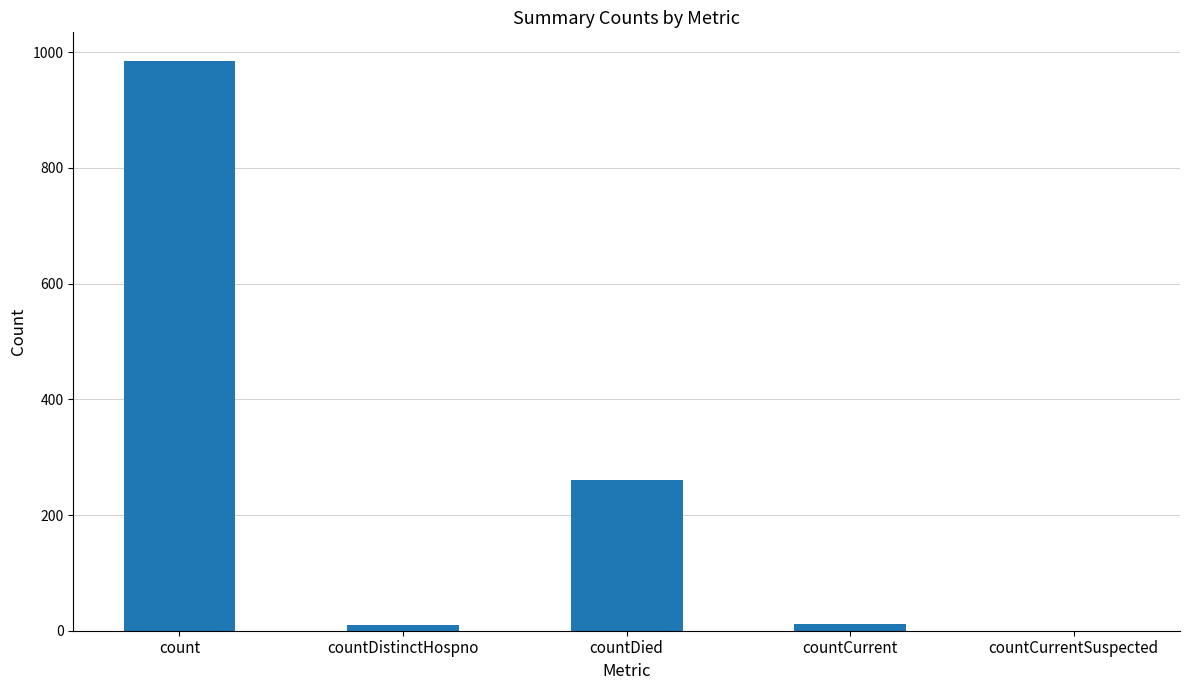

What is the sum of all values?

1267